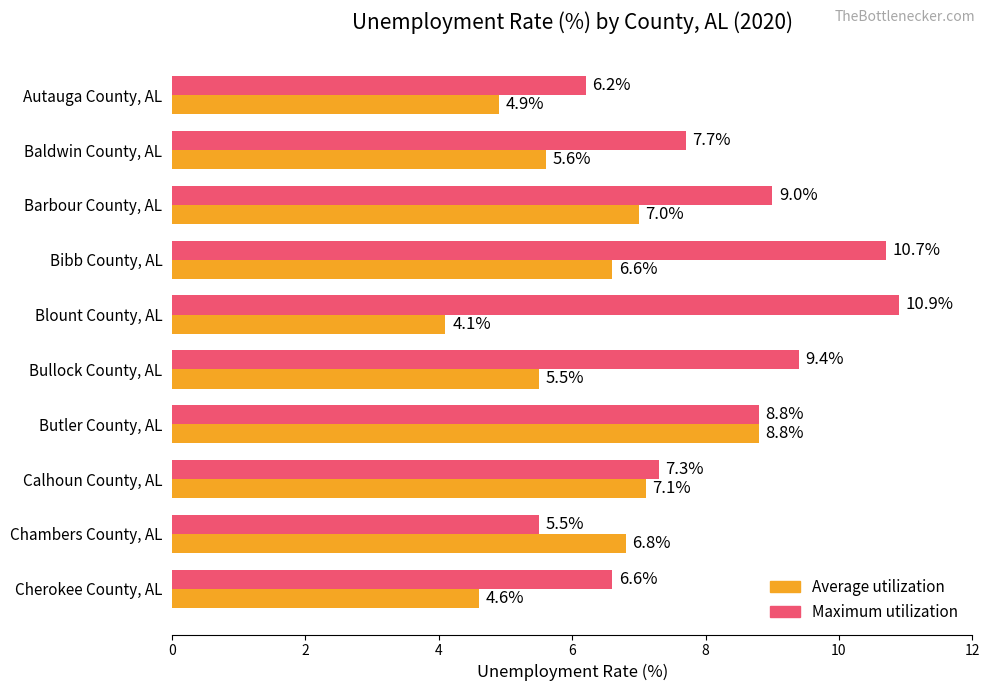

At which category is the sum across all series the highest?

Butler County, AL